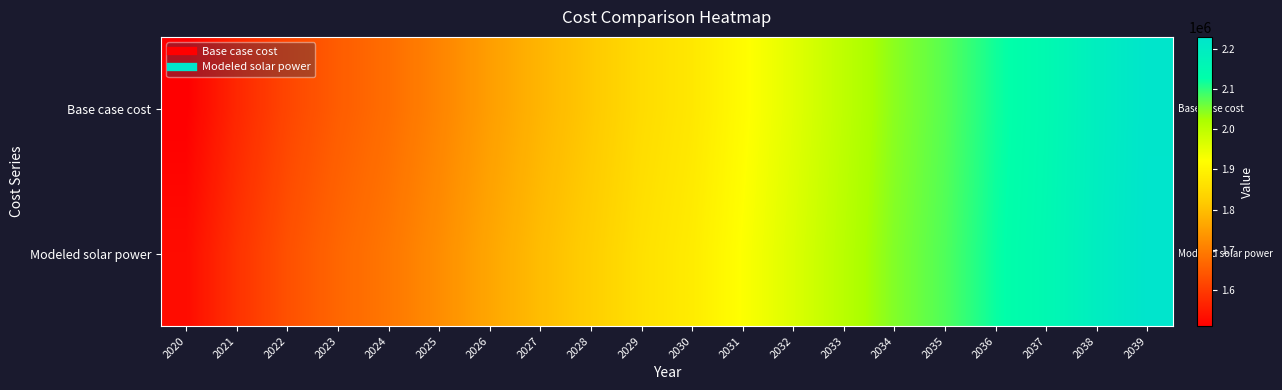

At which category is the sum across all series the highest?

2039